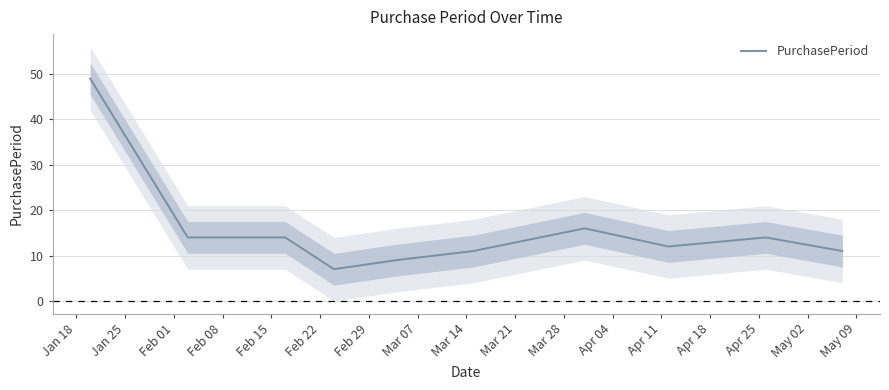

How many lines are shown in the chart?

1